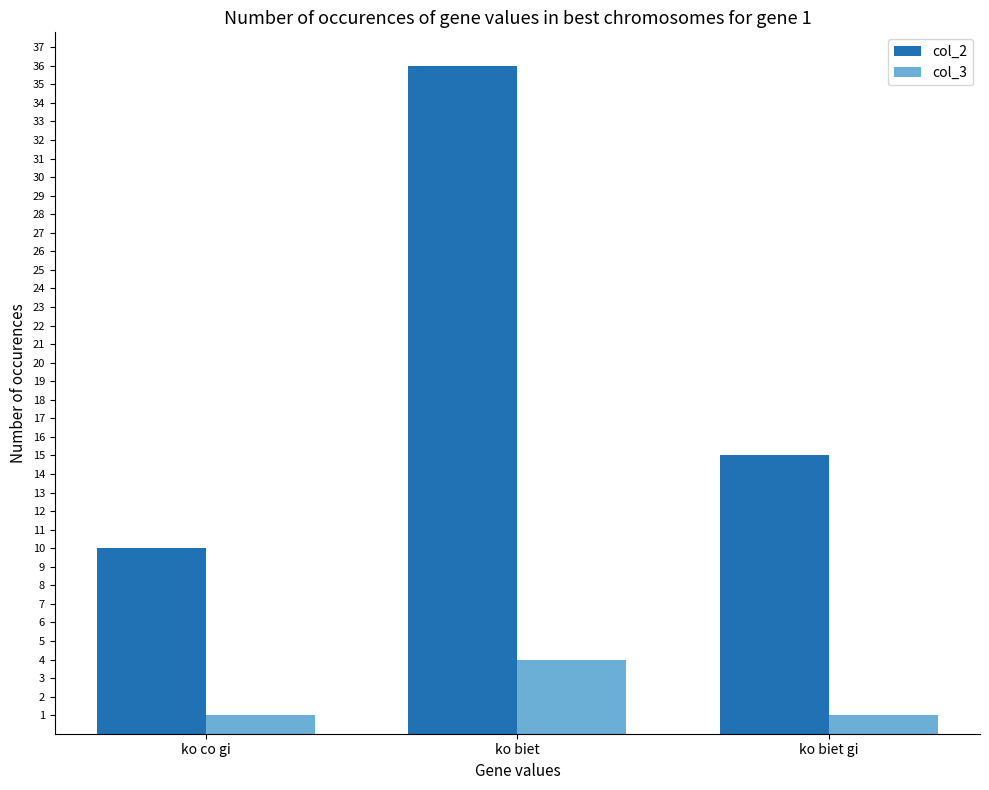

Reading left to right, extract all data points from this chart.

col_2: 10	36	15
col_3: 1	4	1